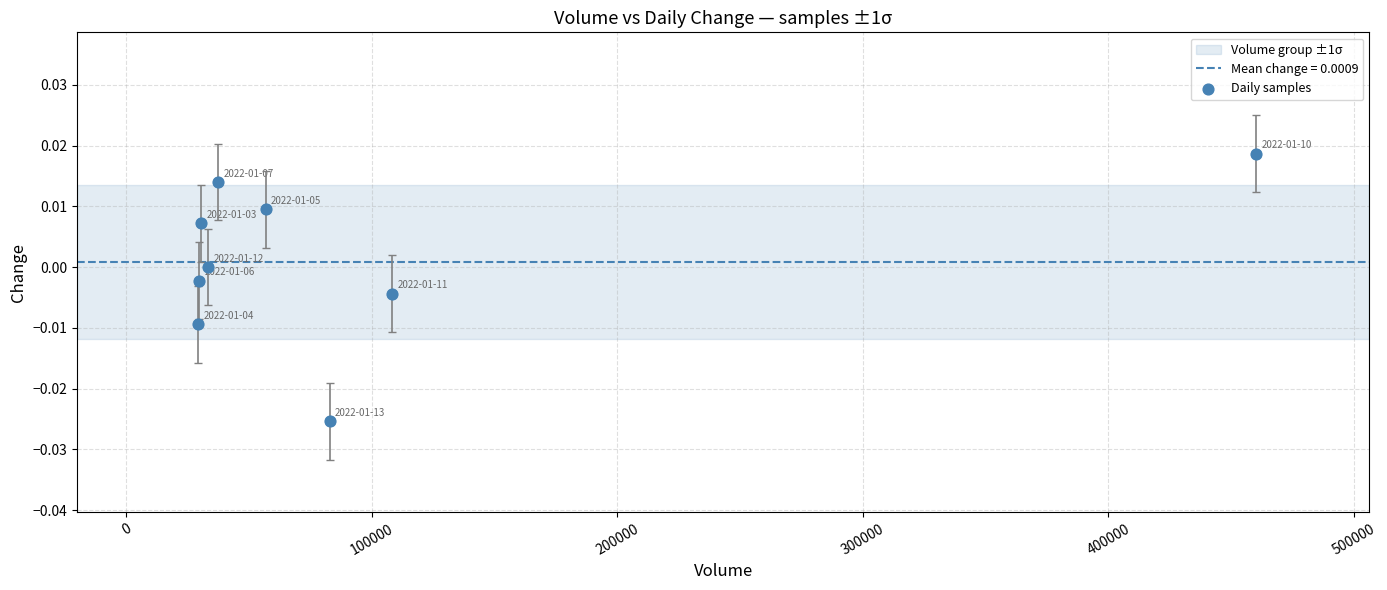

What is the range of X values (max minus min)?

431029.0